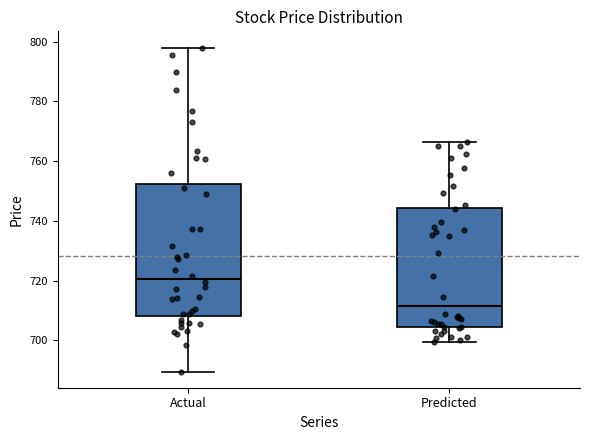

Comparing the boxes themselves (not the whiskers), which one is the tallest?

Actual